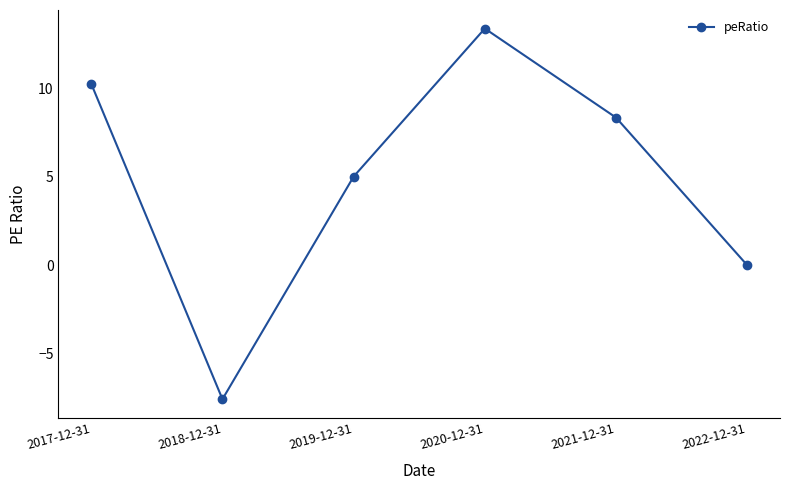

Is this an area chart (filled region under the line)?

No